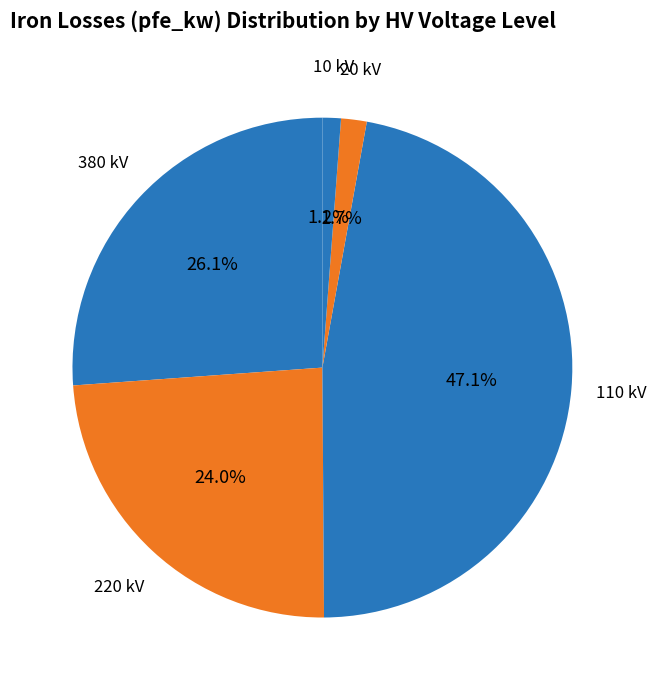

Count the number of slices in the pie.

5